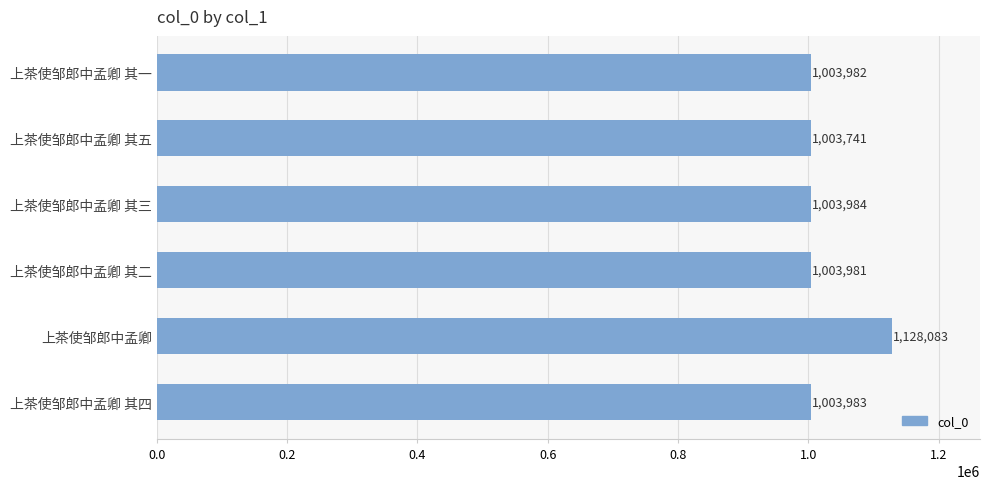

What is the label of the 6th bar from the top?

上茶使邹郎中孟卿 其四